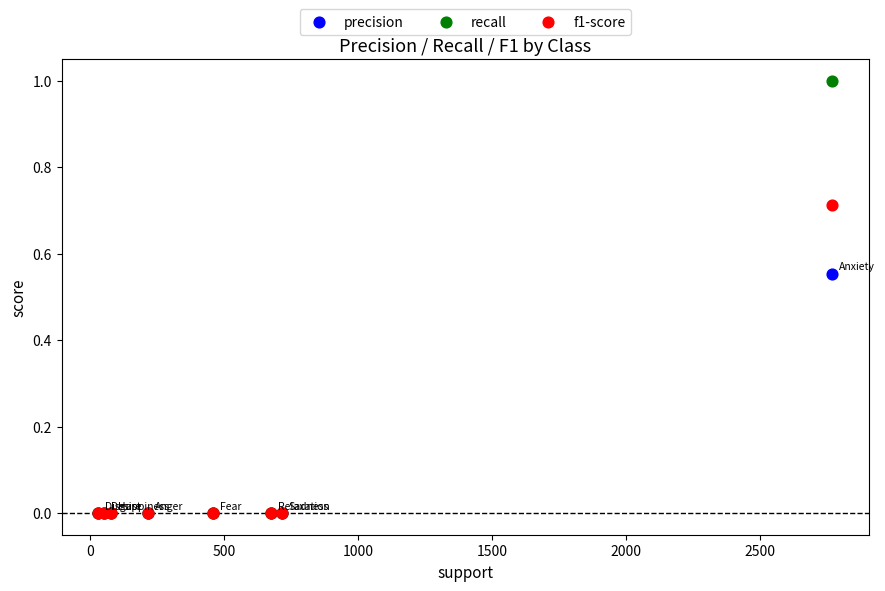

Which series reaches the maximum Y coordinate?

recall